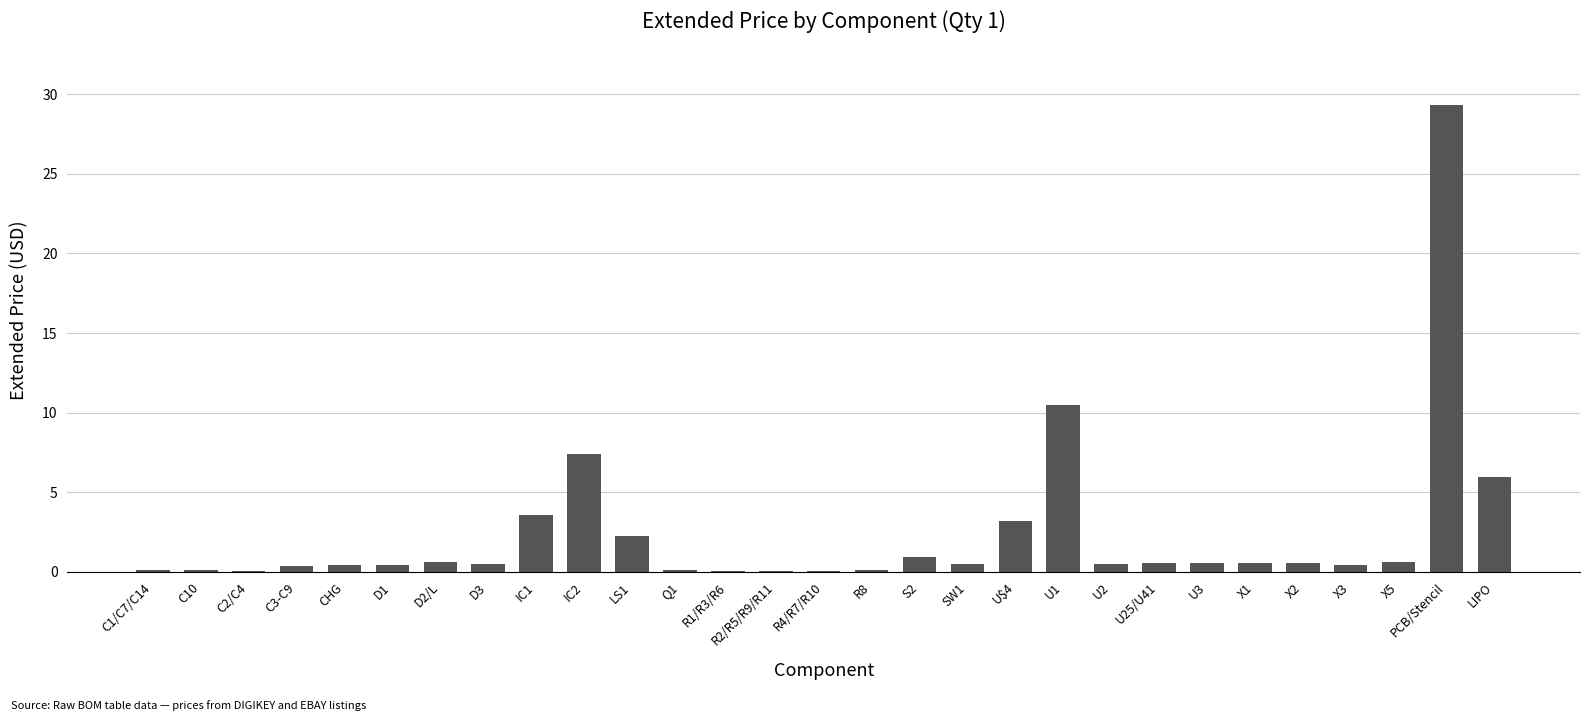

What is the maximum value shown in the chart?

29.4